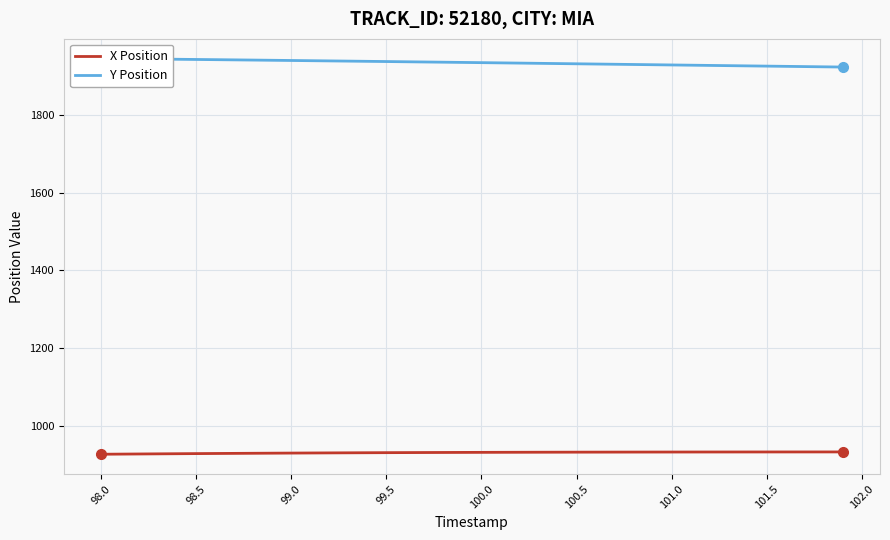

What is the highest value of the X Position series?

931.9